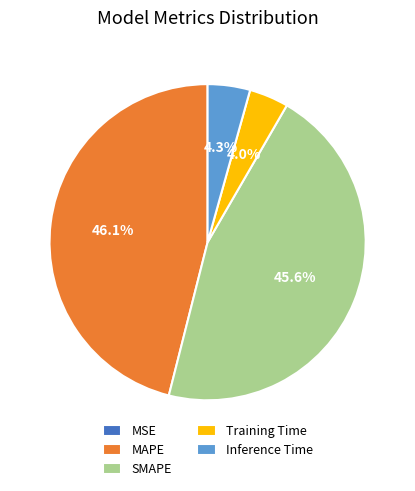

Is there any slice that represents more than half of the pie?

No